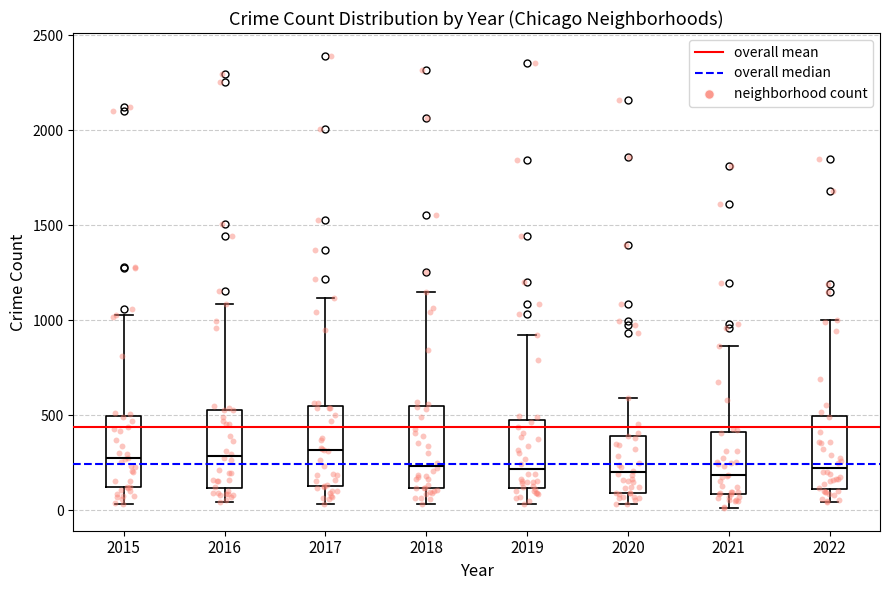

Reading left to right, transcribe this box plot: for each box, give where its median line is, the range the box spans, and where its two whiskers end, as read against the y-axis. The values are not printed on the chart, so give them approximately, as read against the axis.

2015: median 250, box 100 to 500, whiskers 50 to 1050
2016: median 300, box 100 to 550, whiskers 50 to 1100
2017: median 300, box 150 to 550, whiskers 50 to 1100
2018: median 250, box 100 to 550, whiskers 50 to 1150
2019: median 200, box 100 to 450, whiskers 50 to 900
2020: median 200, box 100 to 400, whiskers 50 to 600
2021: median 200, box 100 to 400, whiskers 0 to 850
2022: median 200, box 100 to 500, whiskers 50 to 1000